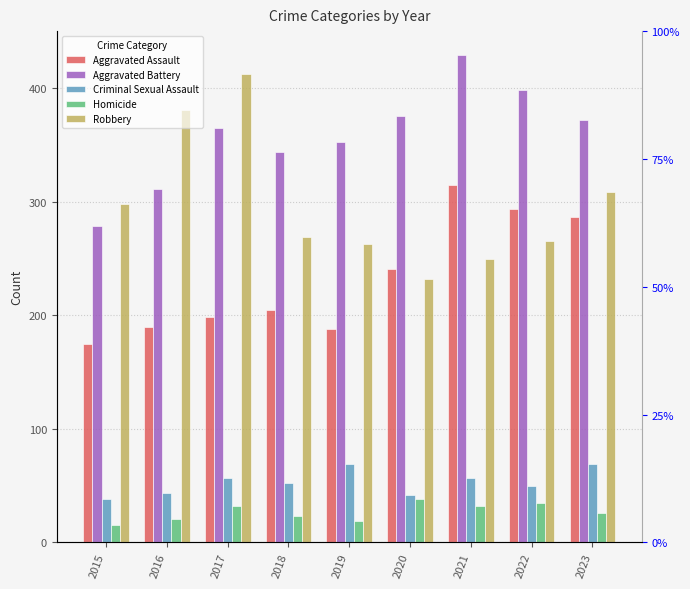

Reading left to right, list all the values displayed in this chart.

Aggravated Assault: 175	190	199	205	188	241	315	294	287
Aggravated Battery: 279	311	365	344	353	376	429	399	372
Criminal Sexual Assault: 38	44	57	52	69	42	57	50	69
Homicide: 15	21	32	23	19	38	32	35	26
Robbery: 298	381	413	269	263	232	250	266	309